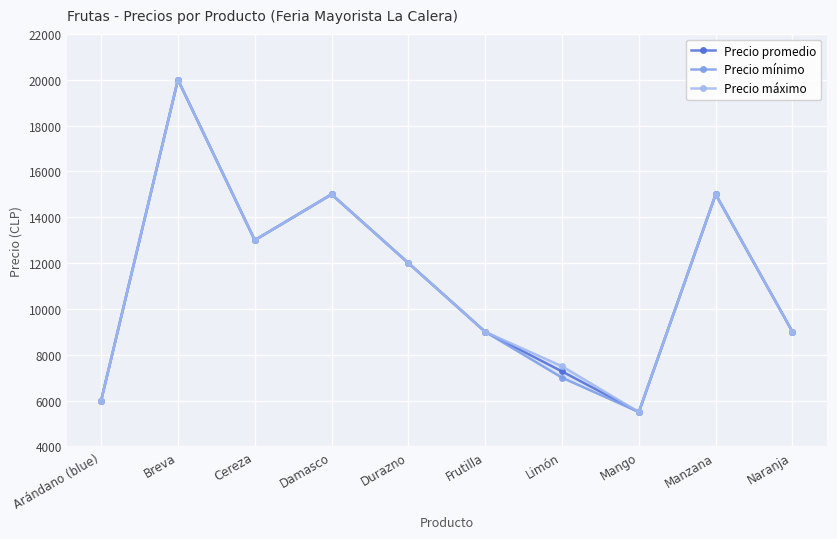

What is the sum of all Precio mínimo values?

111500